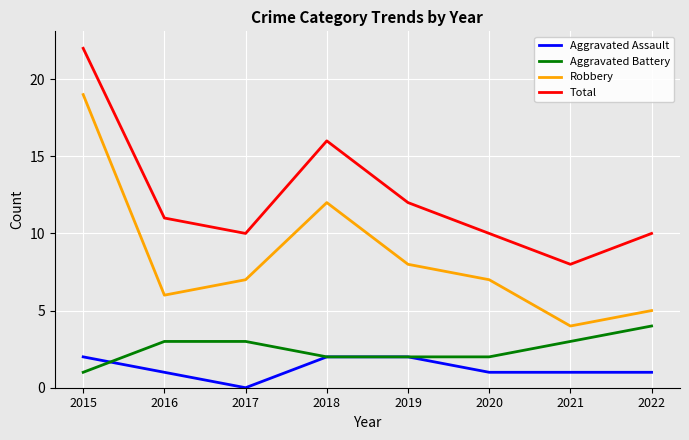

True or false: Total has a value of 12 at 2019.

True